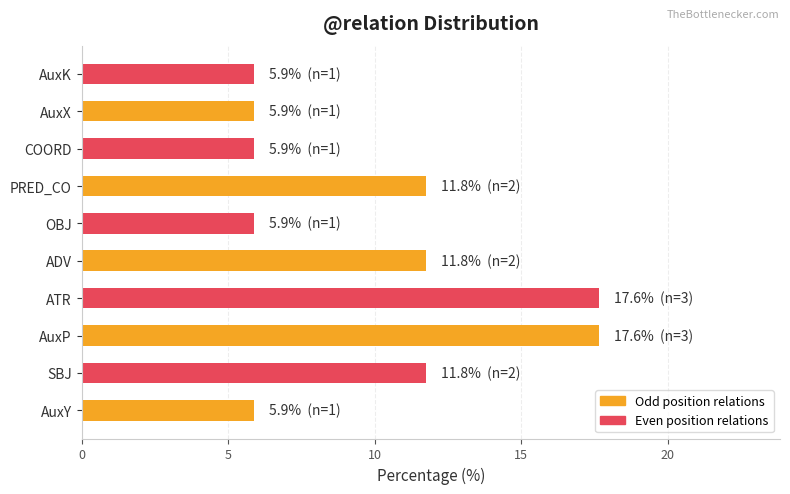

The value at ADV is 11.8. True or false?

True